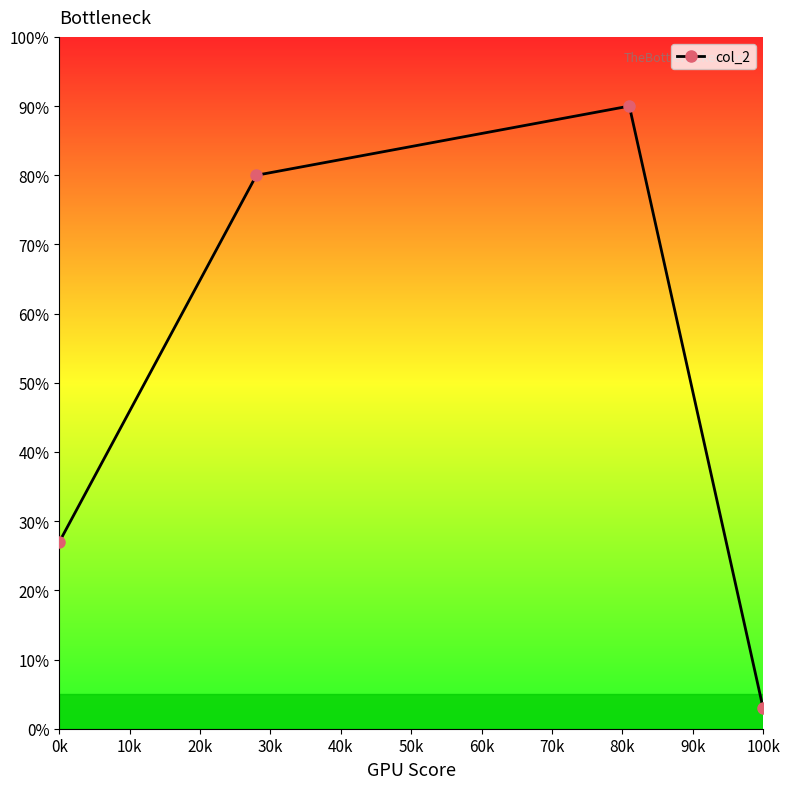

How many values are below 80?

2